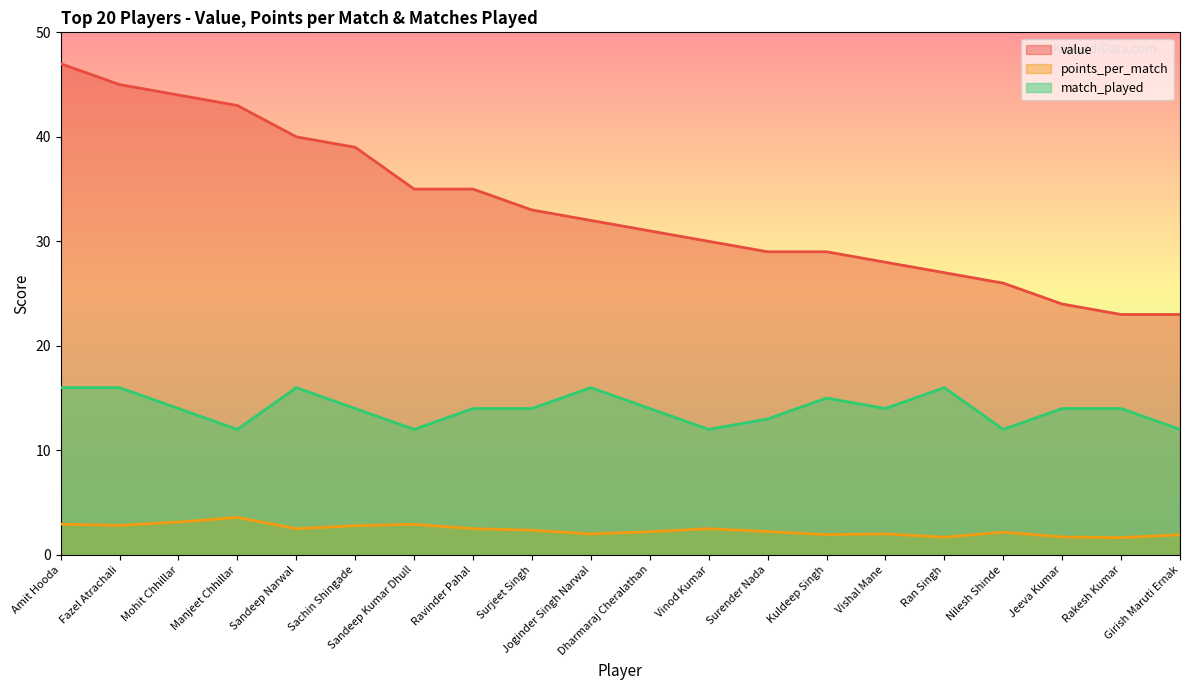

What is the maximum value for points_per_match?

3.6